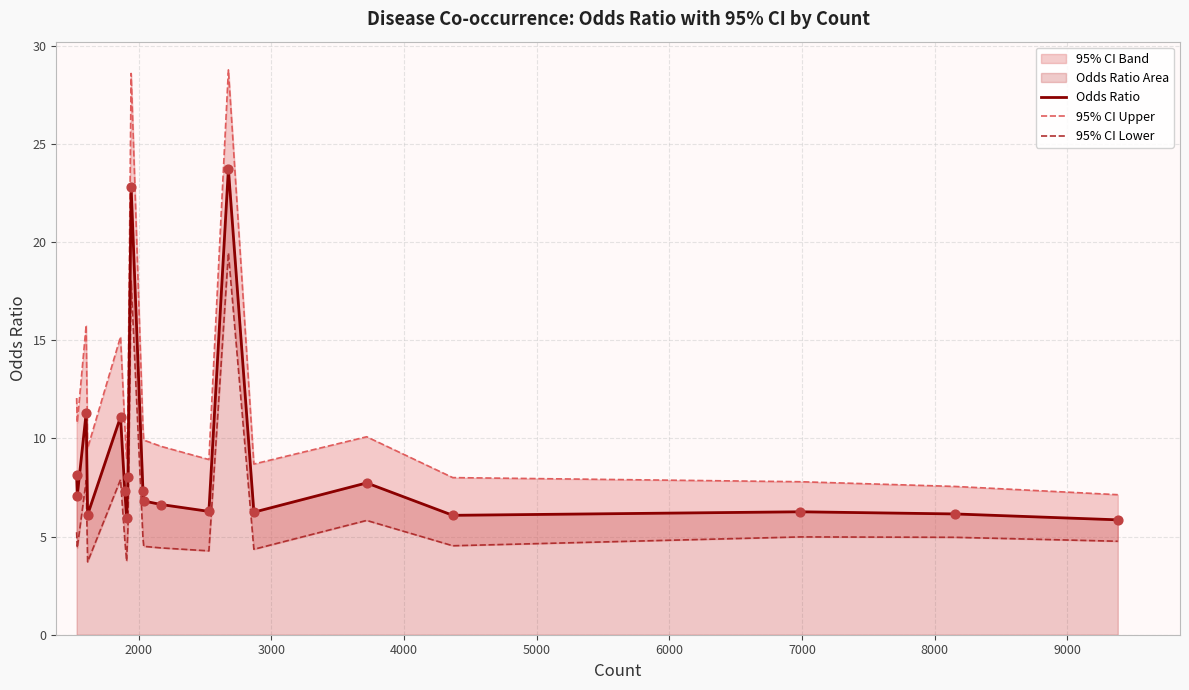

What is the maximum value for Odds Ratio?

23.7